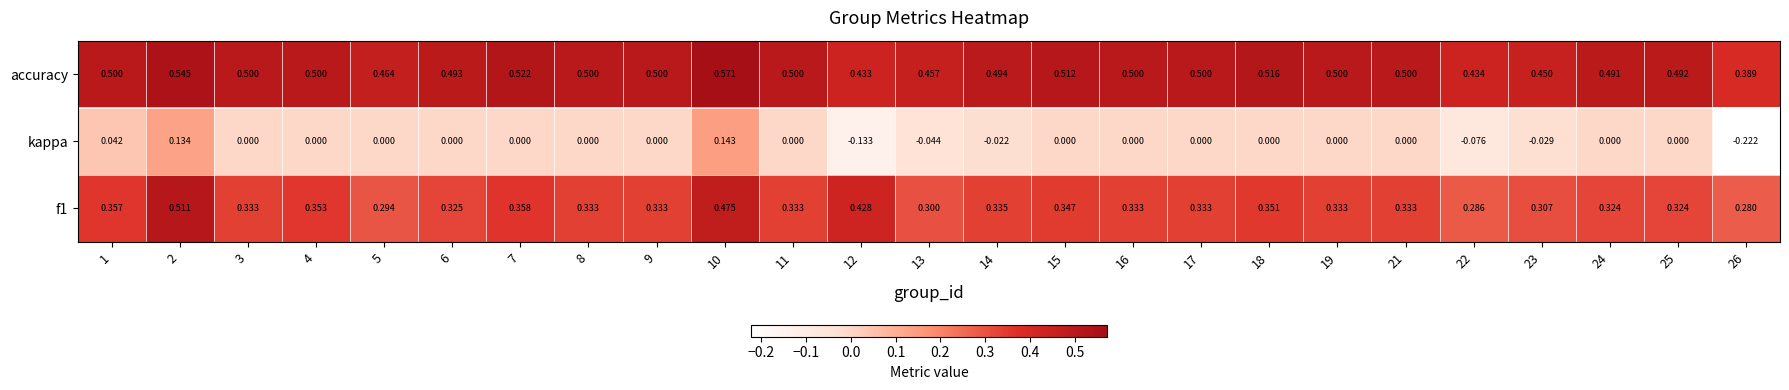

Between 7 and 12, which series saw the biggest shift?

kappa